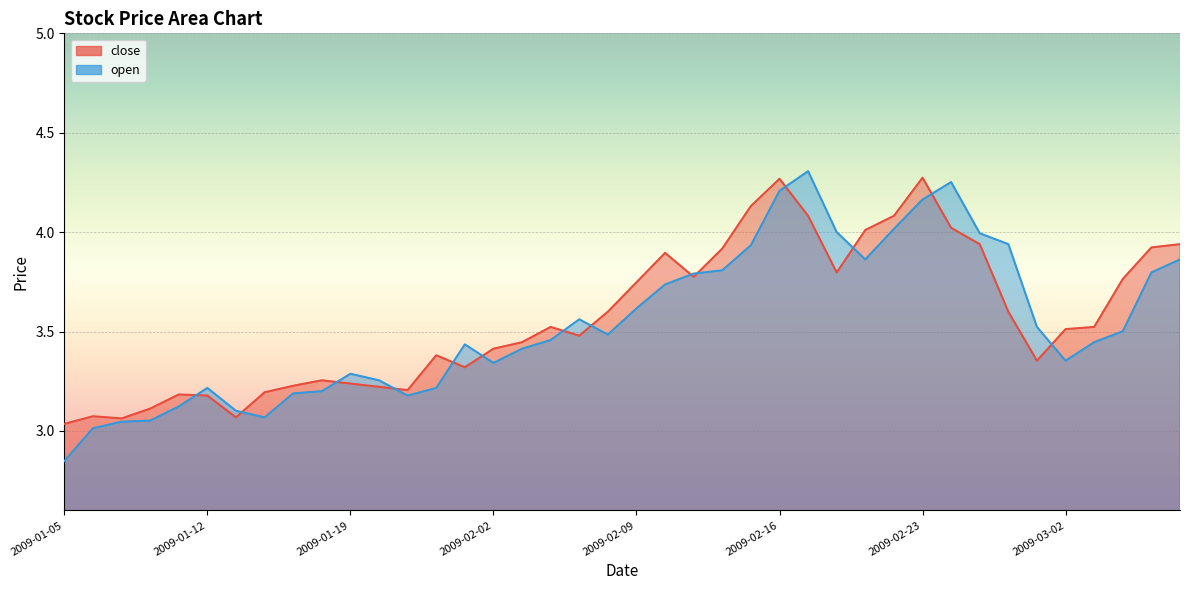

Is it true that open equals 3.9 at 2009-02-19?

True